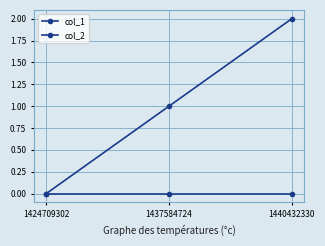

Rank the series by their average value, from lowest to highest.

col_2, col_1